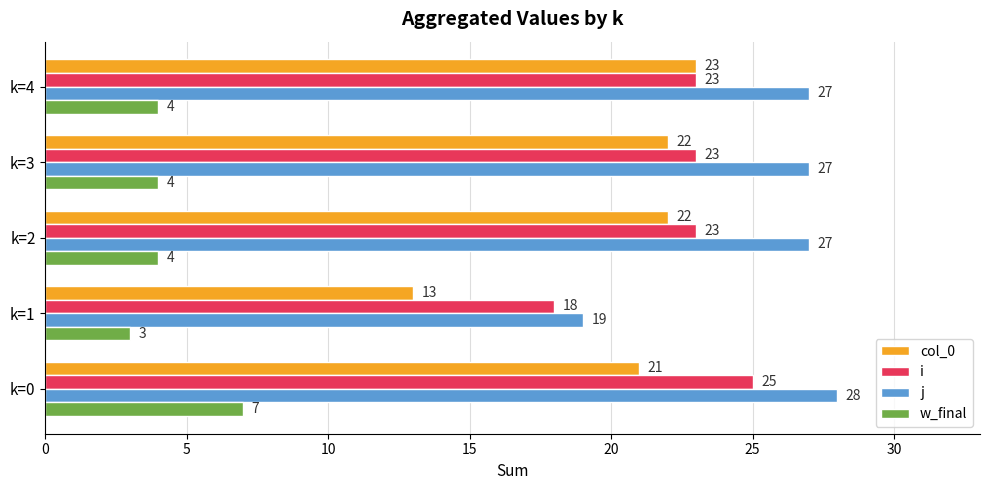

Rank the series by their maximum value, from lowest to highest.

w_final, col_0, i, j